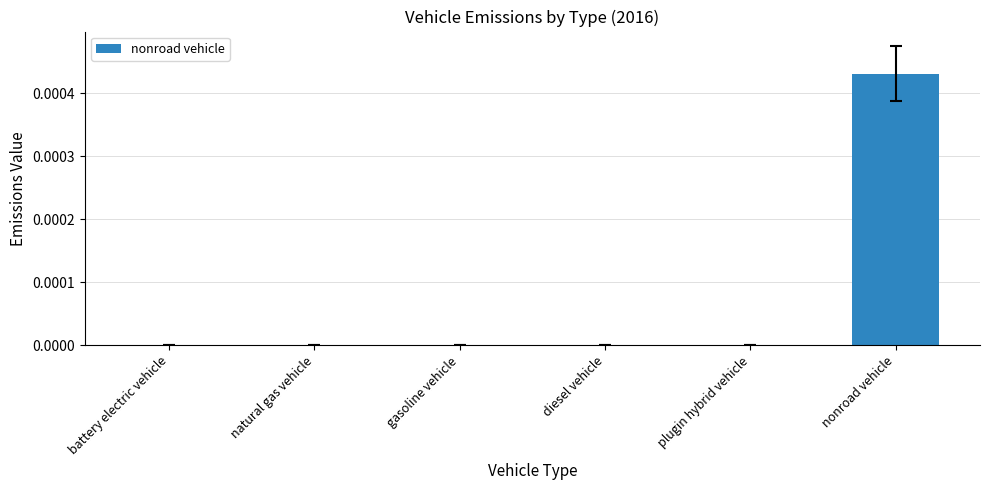

The chart shows a value of 0.0 at plugin hybrid vehicle. True or false?

True